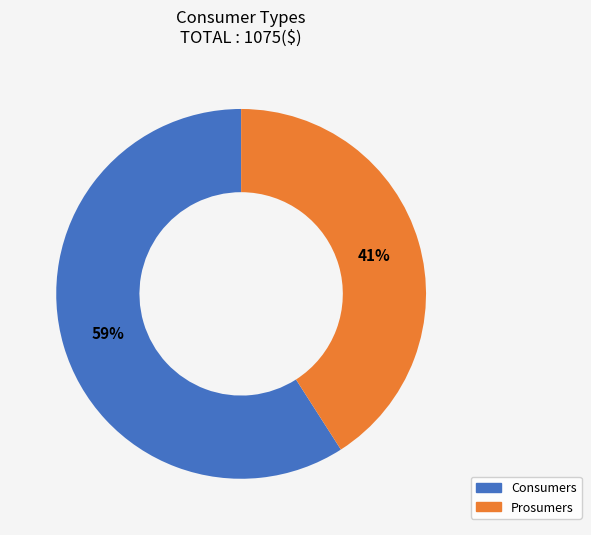

Does Prosumers represent more than half of the total?

No